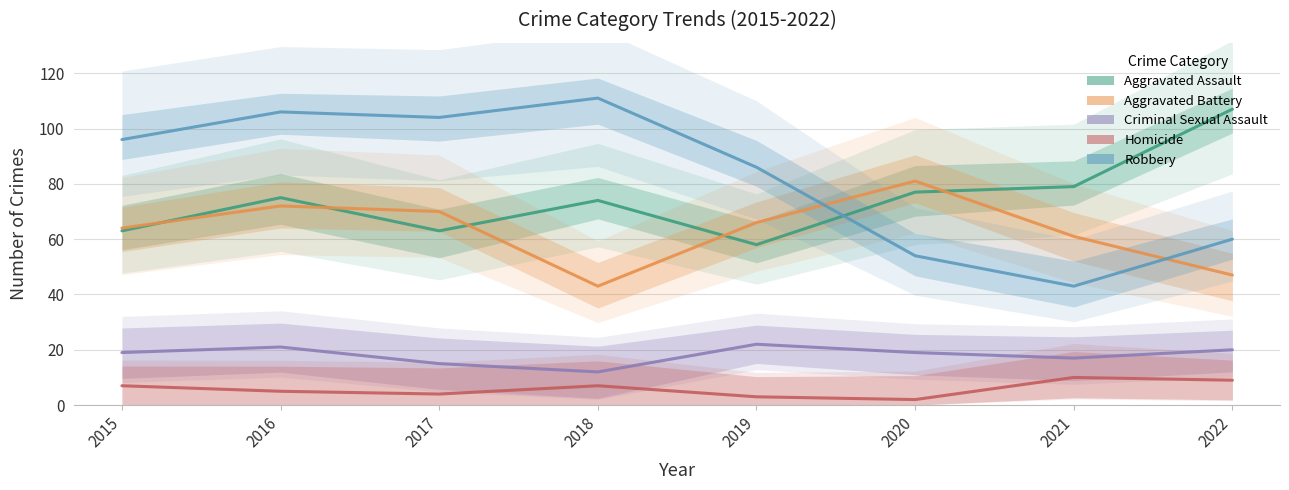

What is the value of the Homicide point at the 4th from the left?

7